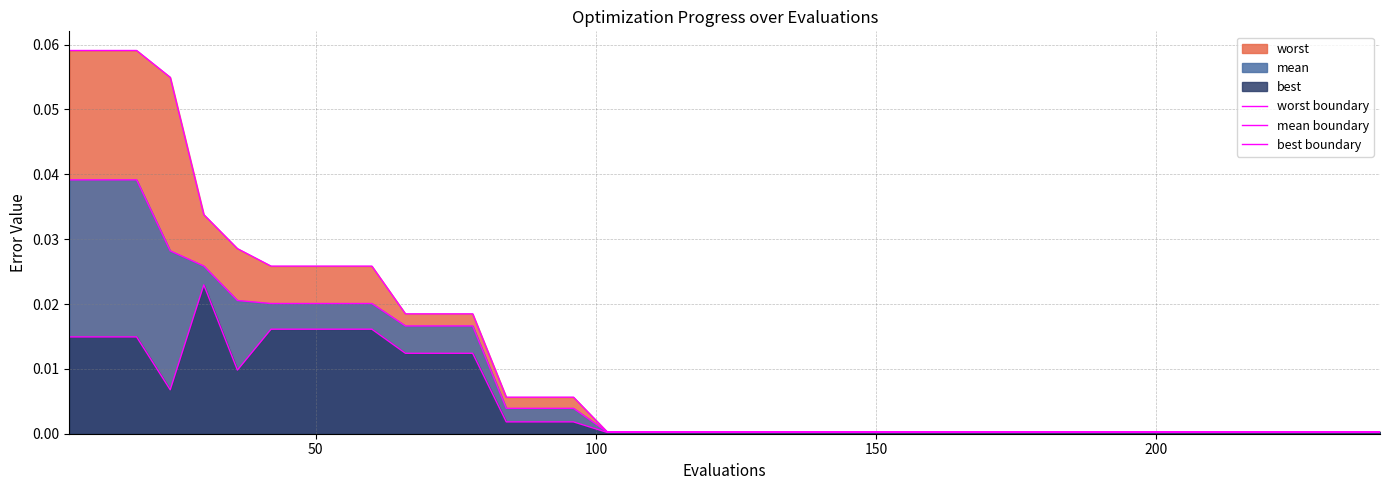

Reading left to right, list all the values displayed in this chart.

worst boundary: 0.1	0.1	0.1	0.1	0.0	0.0	0.0	0.0	0.0	0.0	0.0	0.0	0.0	0.0	0.0	0.0	0.0	0.0	0.0	0.0	0.0	0.0	0.0	0.0	0.0	0.0	0.0	0.0	0.0	0.0	0.0	0.0	0.0	0.0	0.0	0.0	0.0	0.0	0.0	0.0
mean boundary: 0.0	0.0	0.0	0.0	0.0	0.0	0.0	0.0	0.0	0.0	0.0	0.0	0.0	0.0	0.0	0.0	0.0	0.0	0.0	0.0	0.0	0.0	0.0	0.0	0.0	0.0	0.0	0.0	0.0	0.0	0.0	0.0	0.0	0.0	0.0	0.0	0.0	0.0	0.0	0.0
best boundary: 0.0	0.0	0.0	0.0	0.0	0.0	0.0	0.0	0.0	0.0	0.0	0.0	0.0	0.0	0.0	0.0	0.0	0.0	0.0	0.0	0.0	0.0	0.0	0.0	0.0	0.0	0.0	0.0	0.0	0.0	0.0	0.0	0.0	0.0	0.0	0.0	0.0	0.0	0.0	0.0